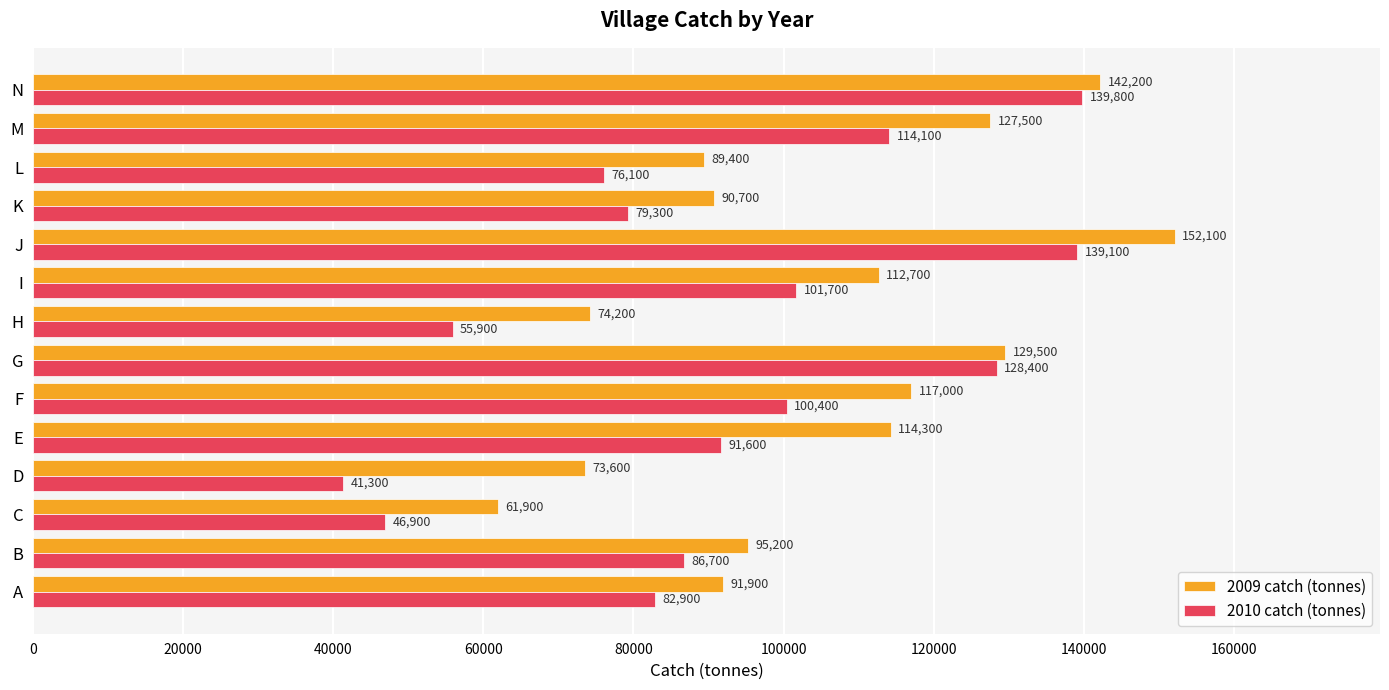

The 2010 catch (tonnes) series shows 87874 at J. True or false?

False